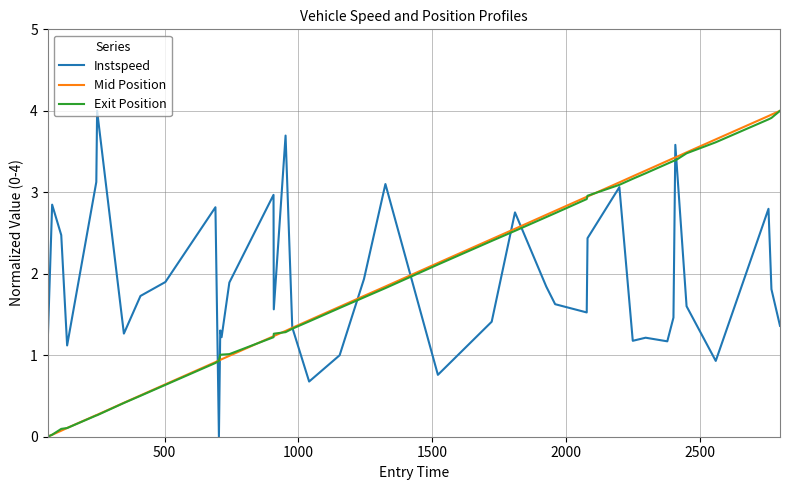

What is the maximum value shown in the chart?

4.0